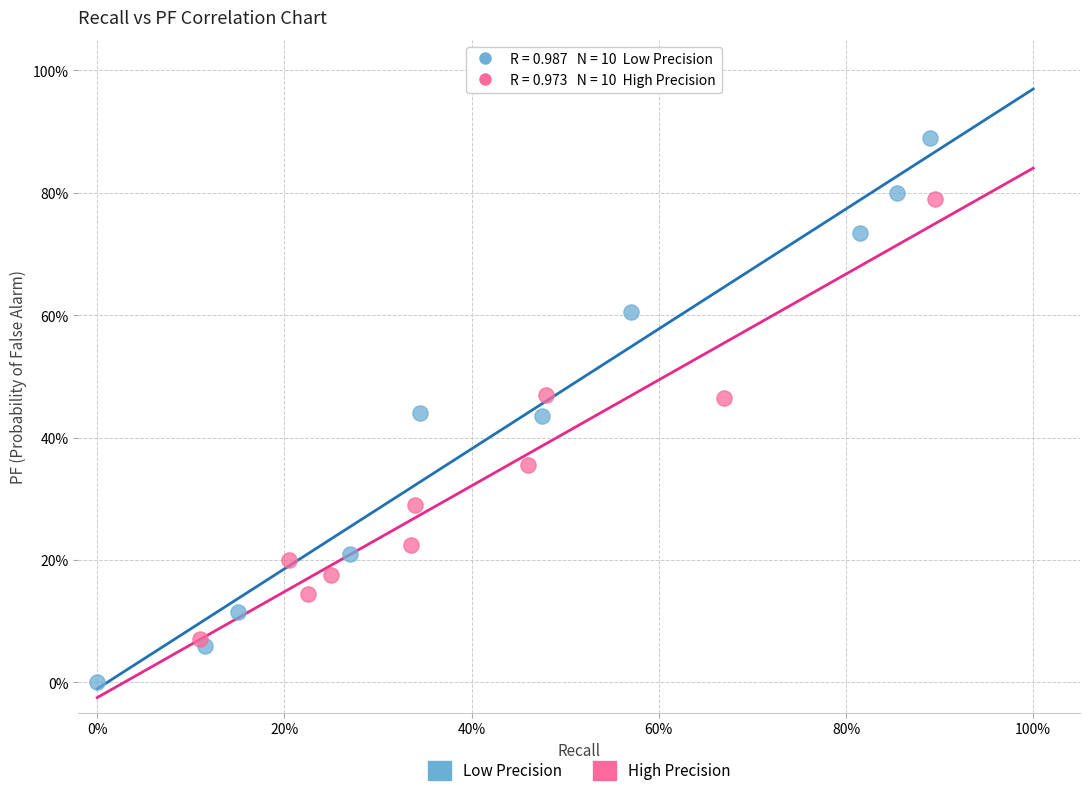

Which series reaches the minimum Y coordinate?

Low Precision